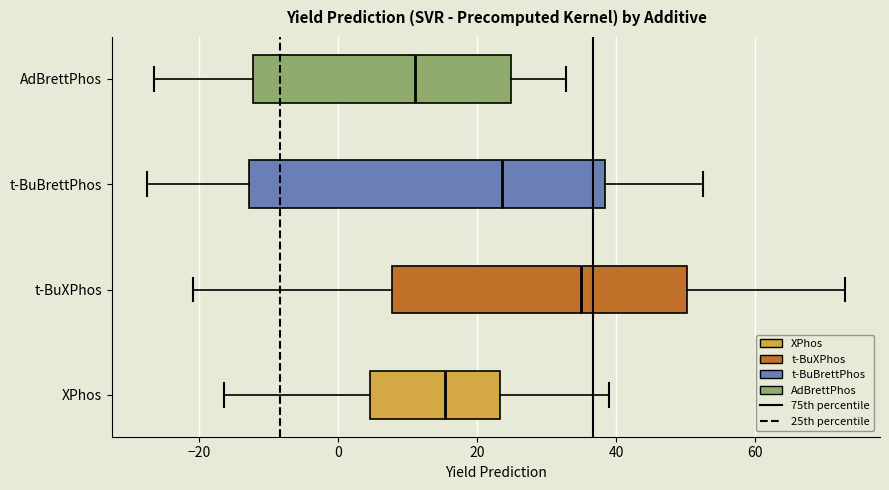

Reading bottom to top, transcribe this box plot: for each box, give where its median line is, the range the box spans, and where its two whiskers end, as read against the x-axis. The values are not printed on the chart, so give them approximately, as read against the axis.

XPhos: median 16, box 4 to 24, whiskers -16 to 38
t-BuXPhos: median 34, box 8 to 50, whiskers -20 to 72
t-BuBrettPhos: median 24, box -12 to 38, whiskers -28 to 52
AdBrettPhos: median 10, box -12 to 24, whiskers -26 to 32